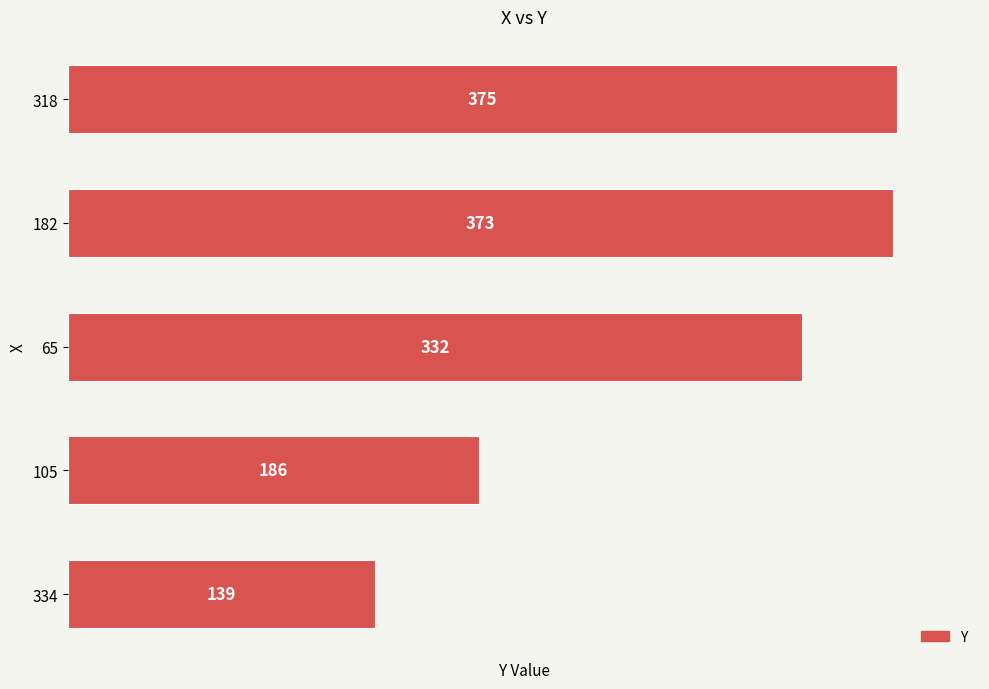

List the labels in order of value, smallest first.

334, 105, 65, 182, 318